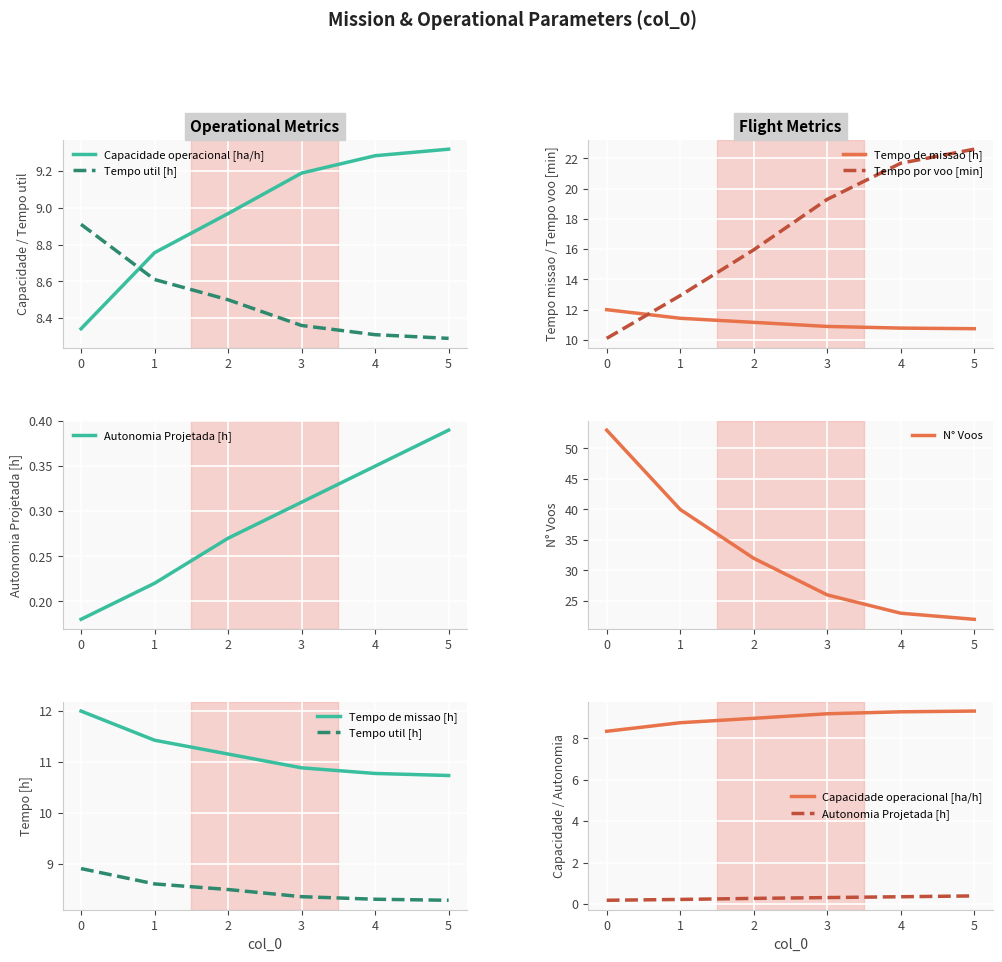

List the series in order of their peak value, lowest first.

Autonomia Projetada [h], Tempo util [h], Capacidade operacional [ha/h], Tempo de missao [h], Tempo por voo [min], N° Voos